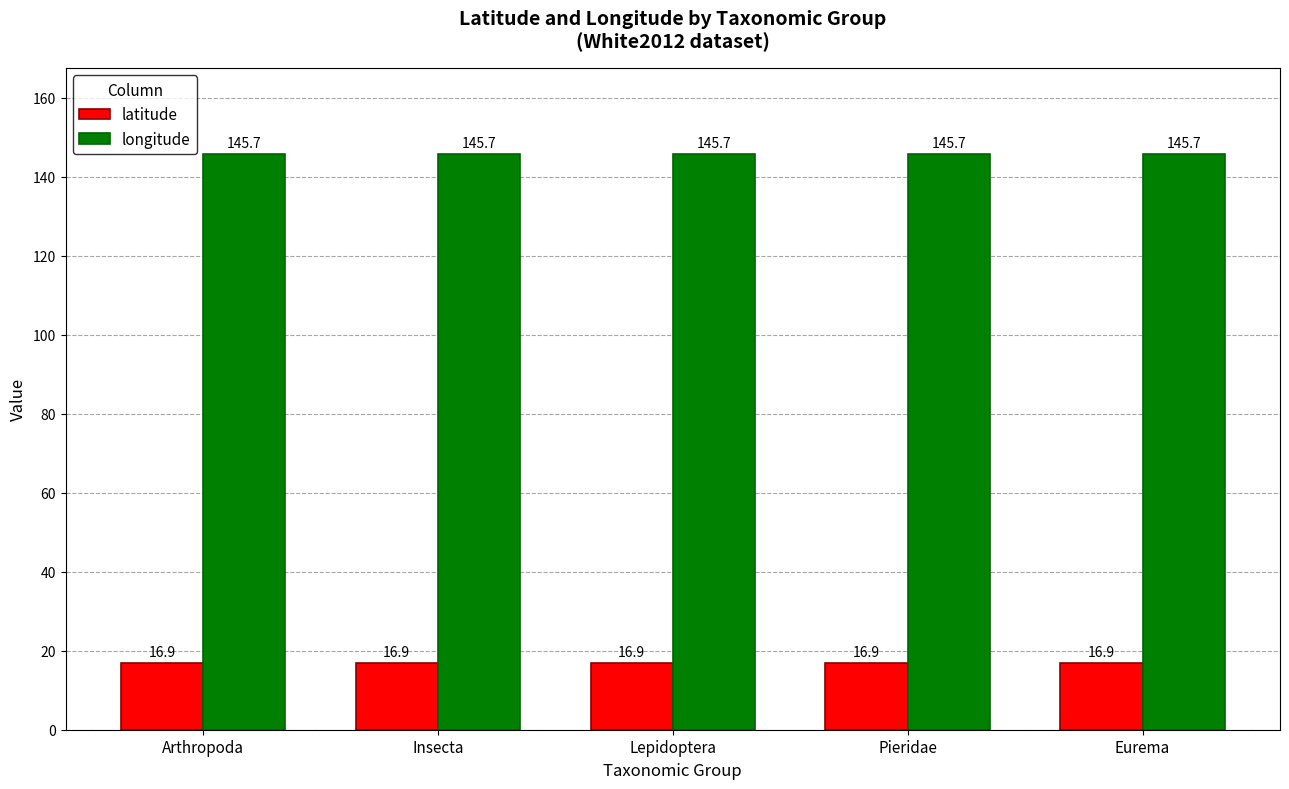

Which series has the largest total across all categories?

longitude